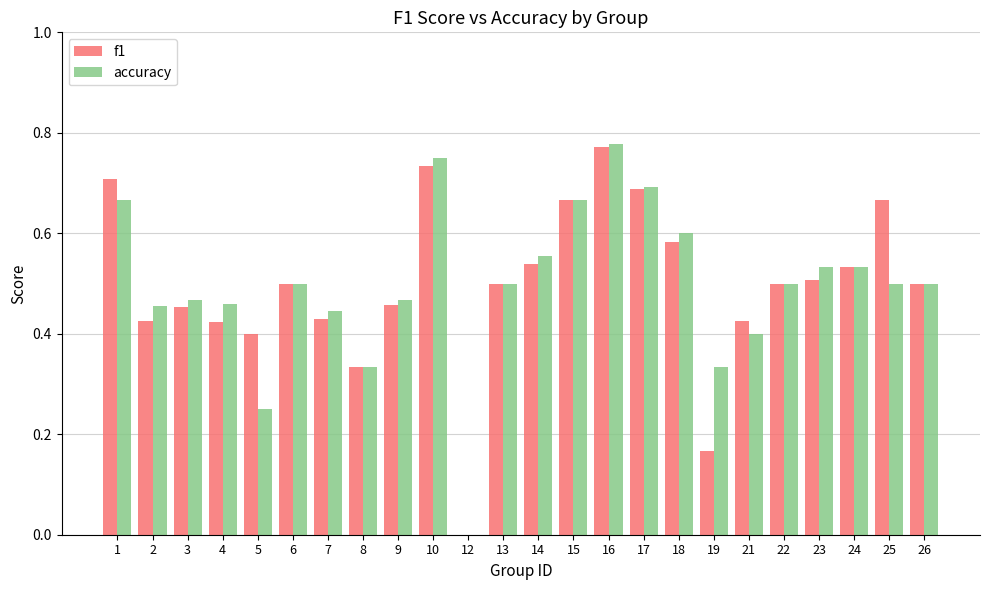

The value of accuracy at 4 is 0.5. True or false?

True